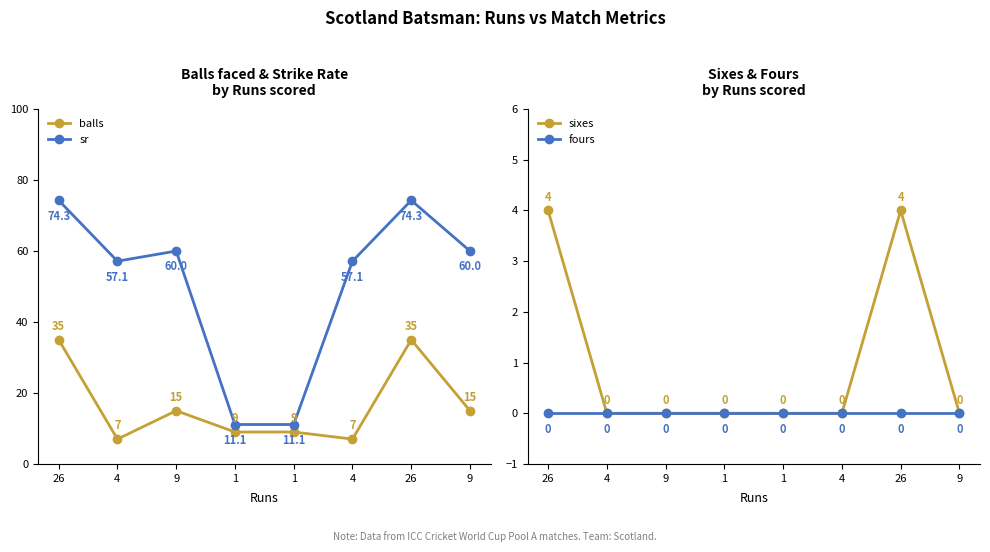

What is the label of the 1st point from the right?

9